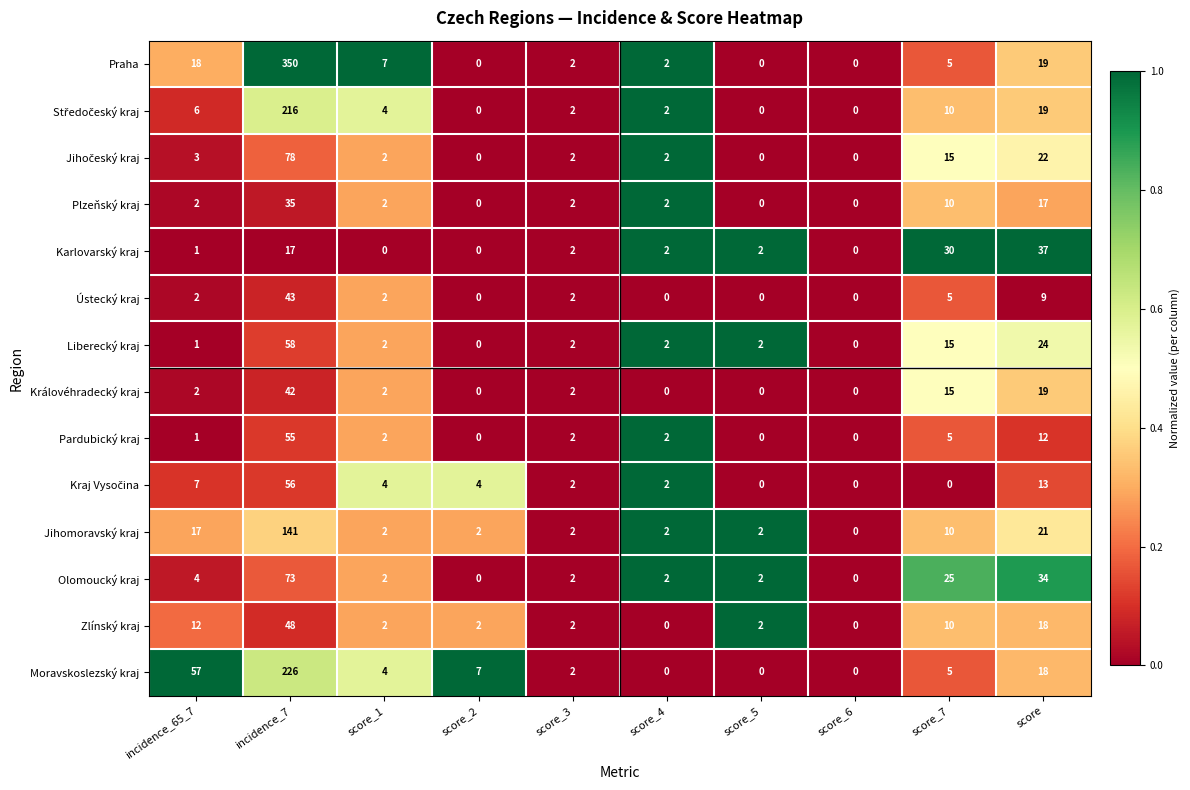

Which series has the largest total across all categories?

Praha